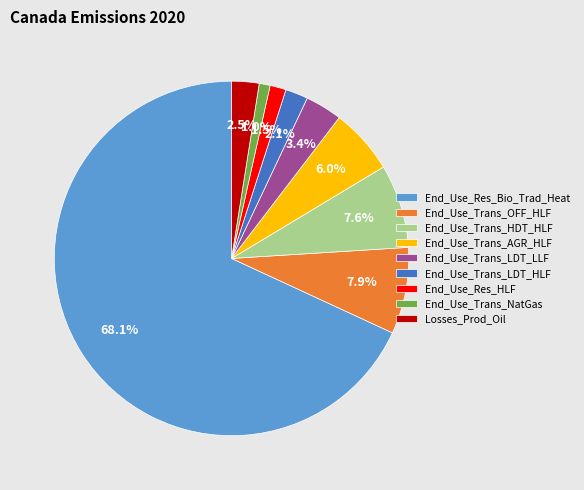

Which slice is the largest?

End_Use_Res_Bio_Trad_Heat